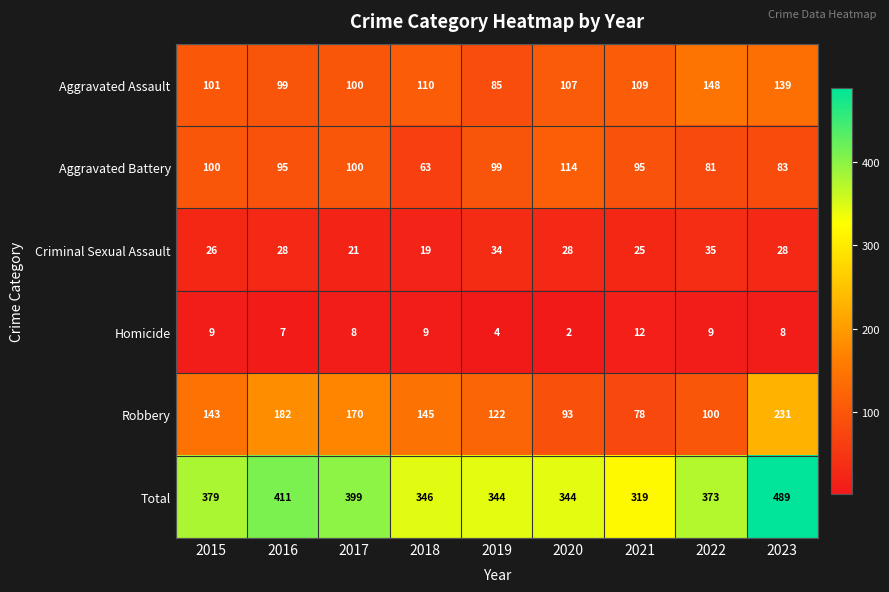

What is the maximum value shown in the chart?

489